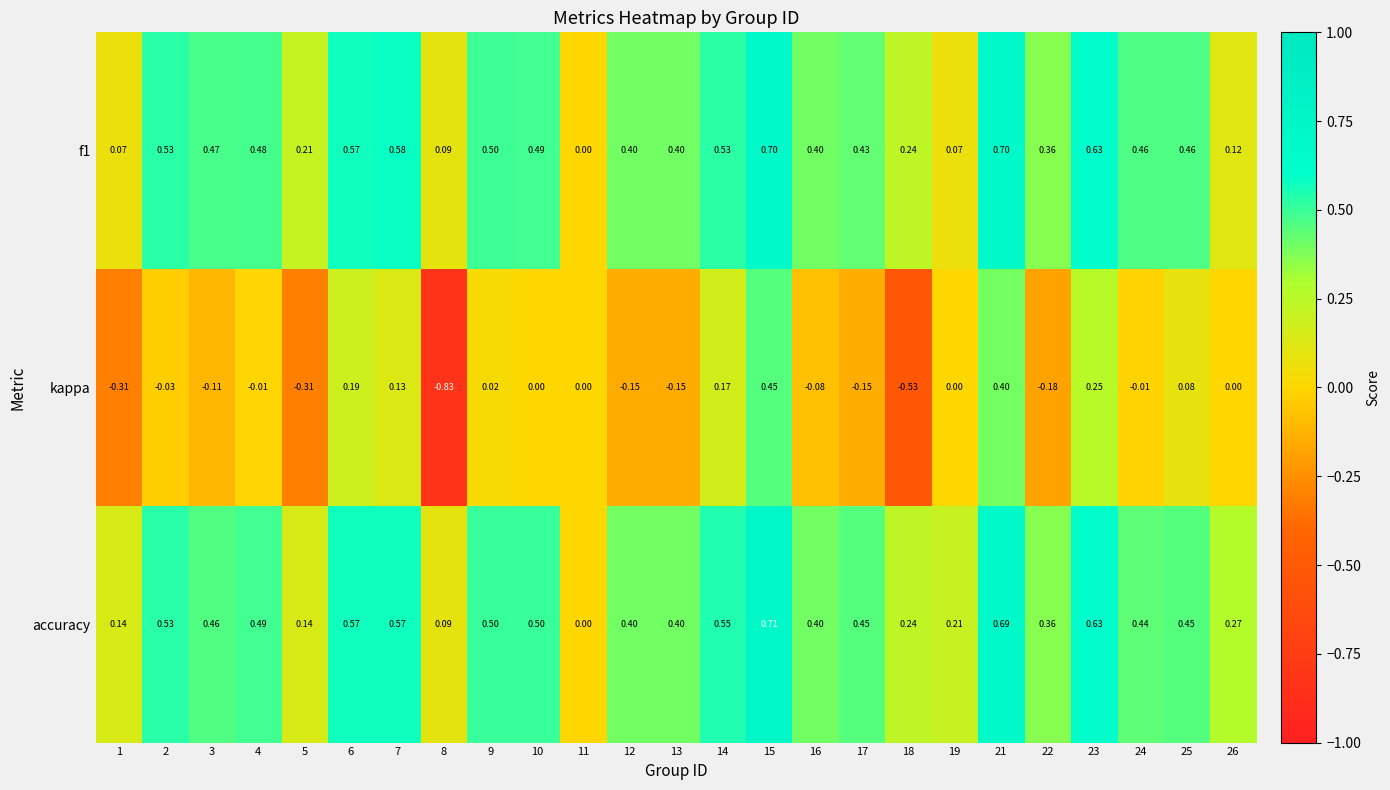

Count the number of categories in the chart.

25